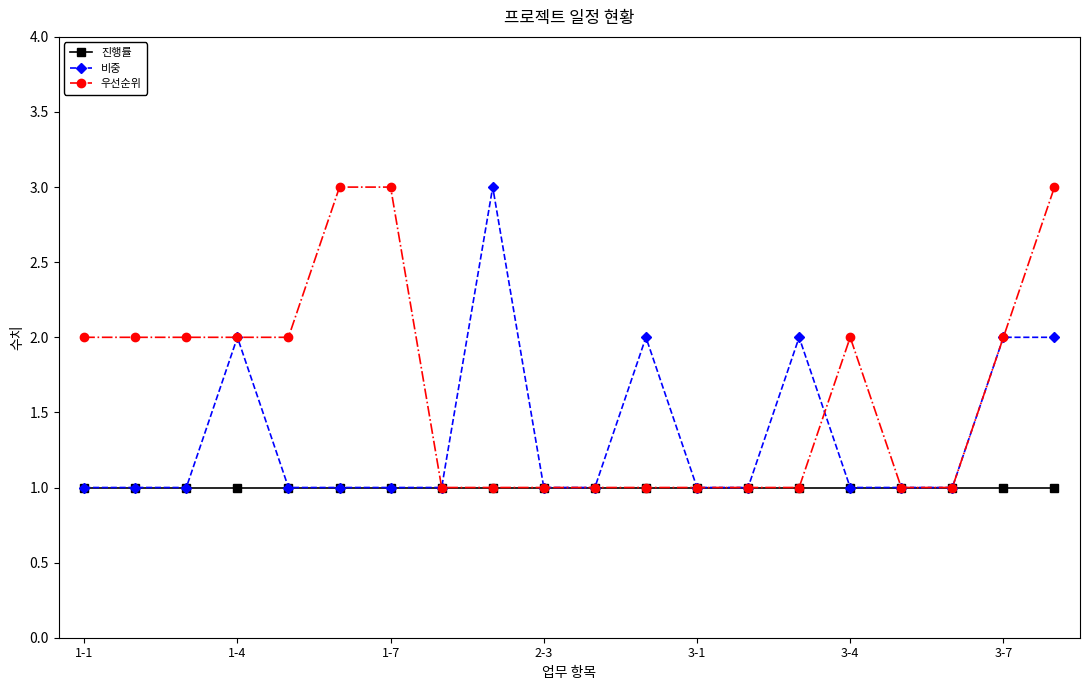

List the series in order of their overall mean, highest first.

우선순위, 비중, 진행률